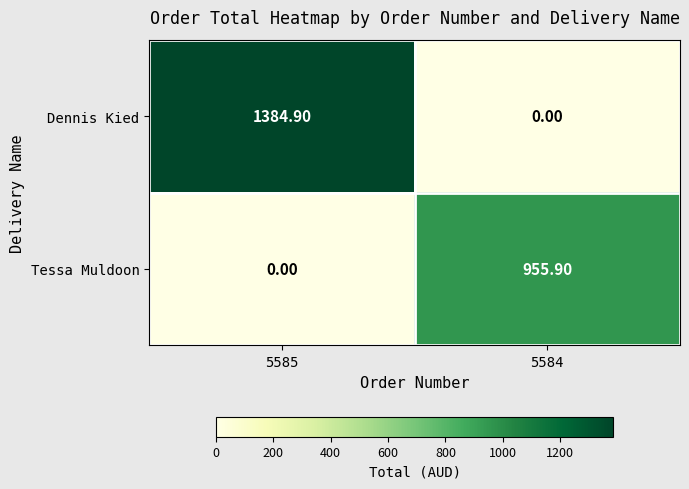

Count the number of categories in the chart.

2